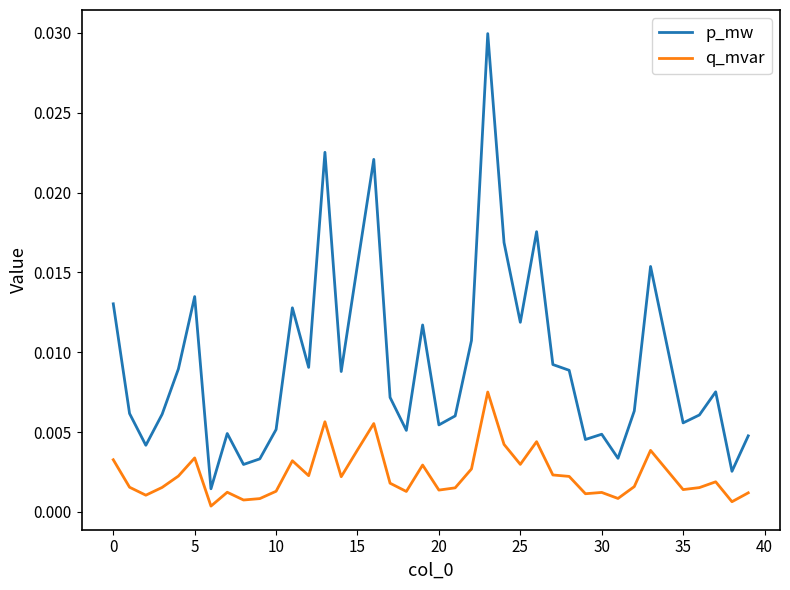

How many categories are shown in the chart?

40